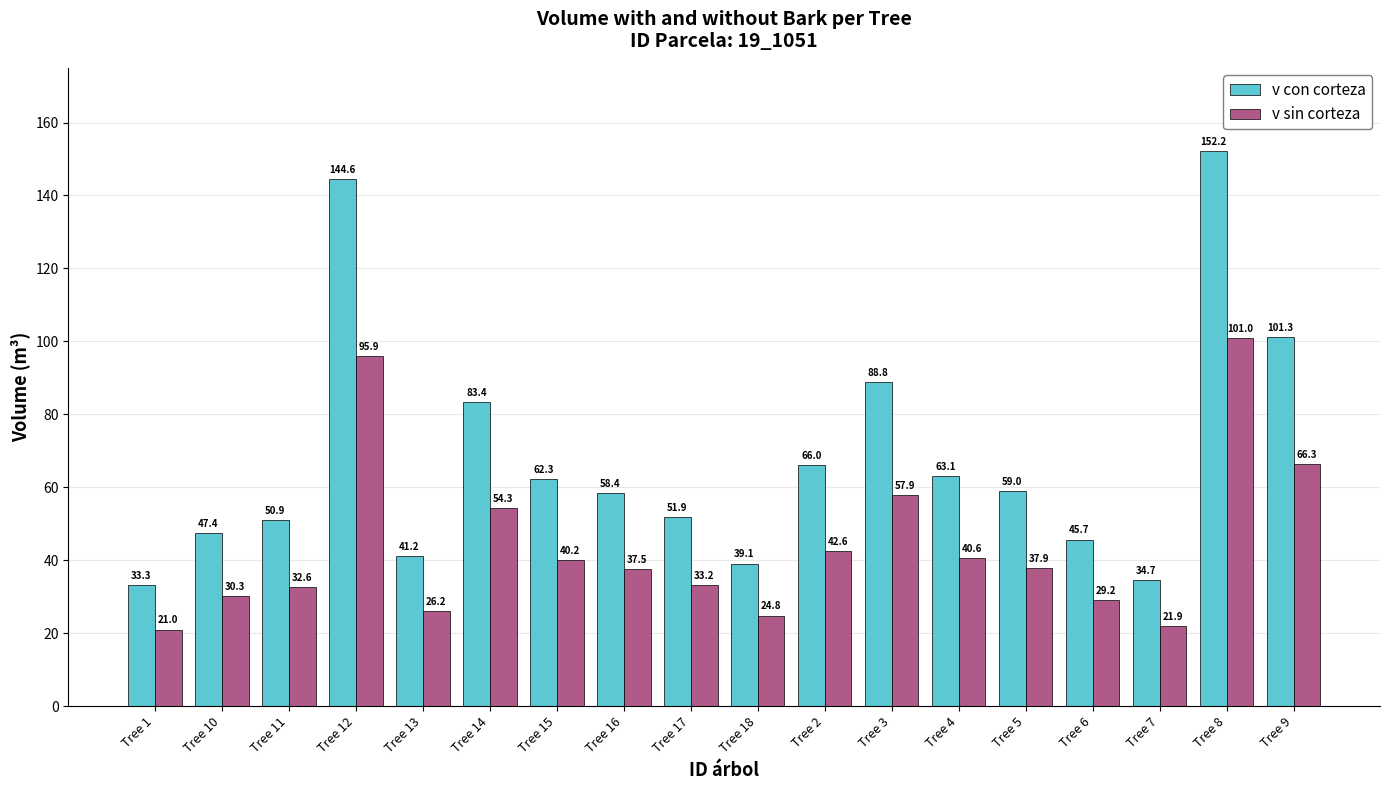

What is the difference between the v sin corteza values at Tree 13 and Tree 10?

4.1